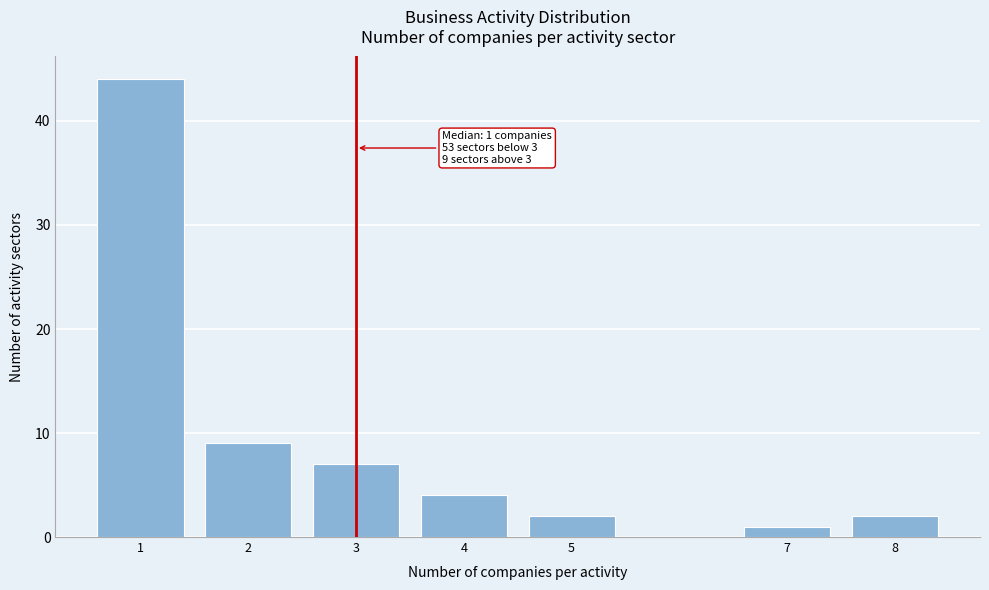

Reading left to right, list all the values displayed in this chart.

1=44	2=9	3=7	4=4	5=2	7=1	8=2